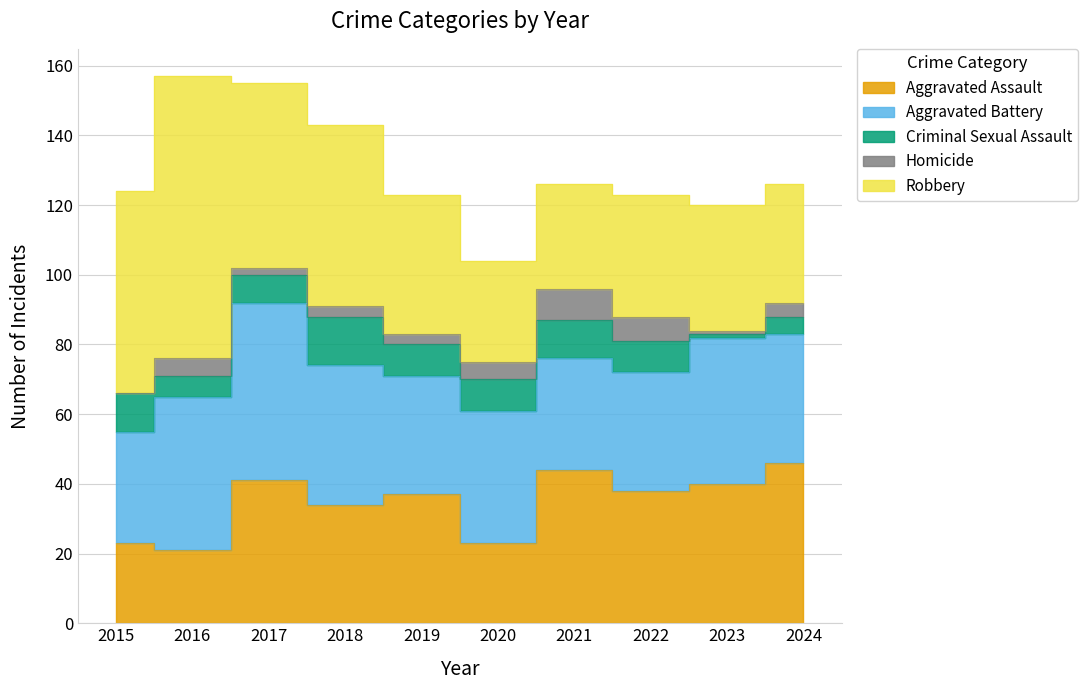

What is the sum of all Aggravated Battery values?

384